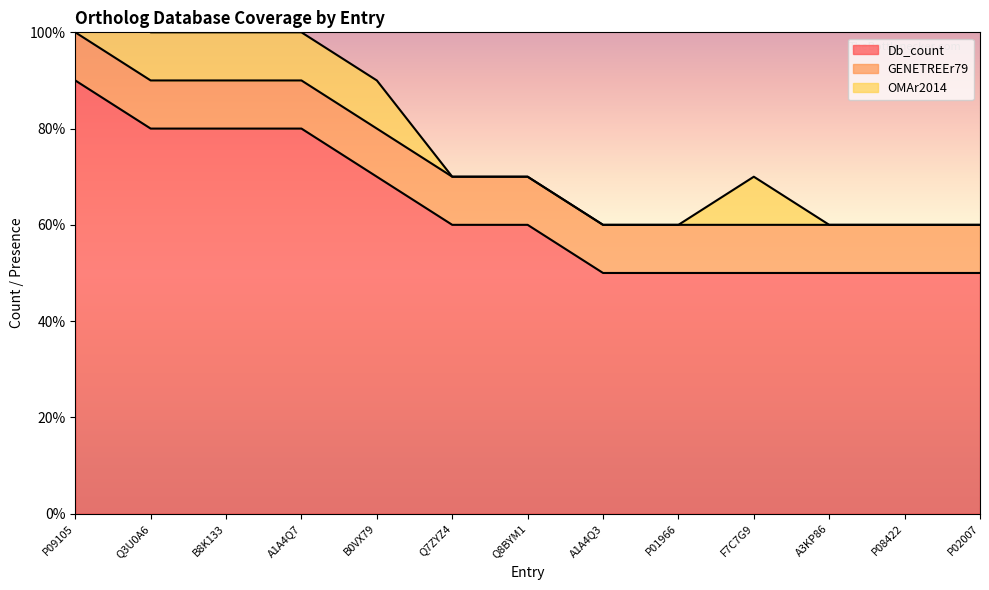

What is the sum of all Db_count values?

82